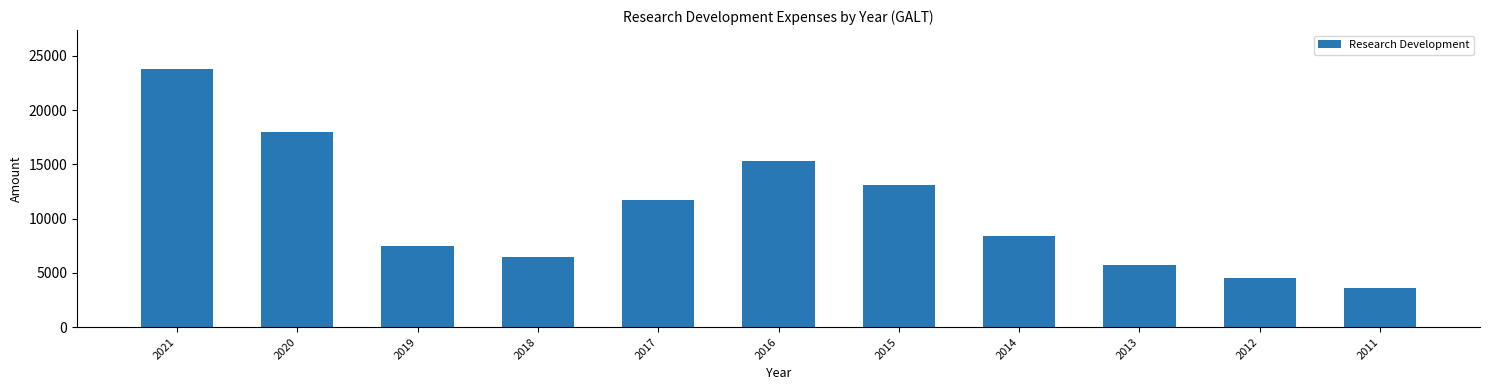

List the labels in order of value, largest first.

2021, 2020, 2016, 2015, 2017, 2014, 2019, 2018, 2013, 2012, 2011